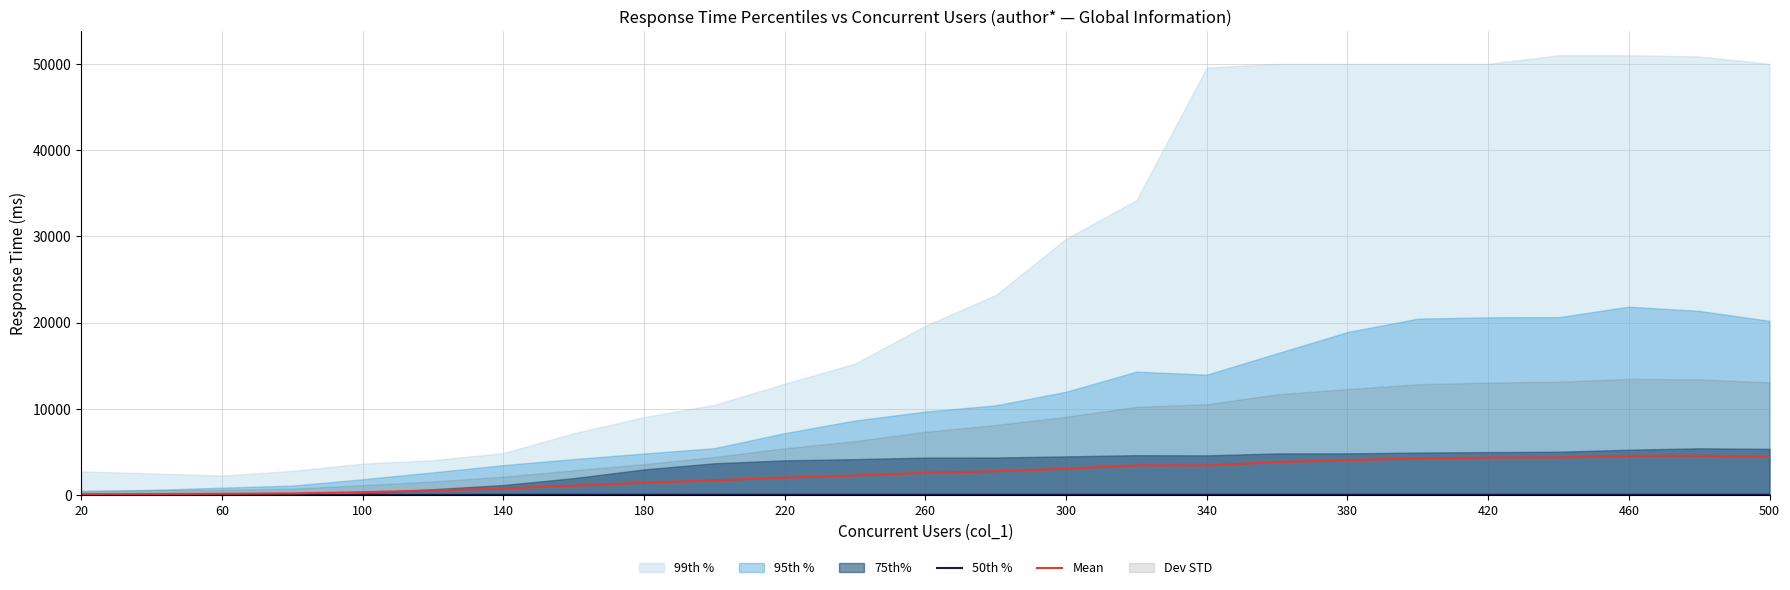

What is the value of the 50th % point at the 14th from the left?

36